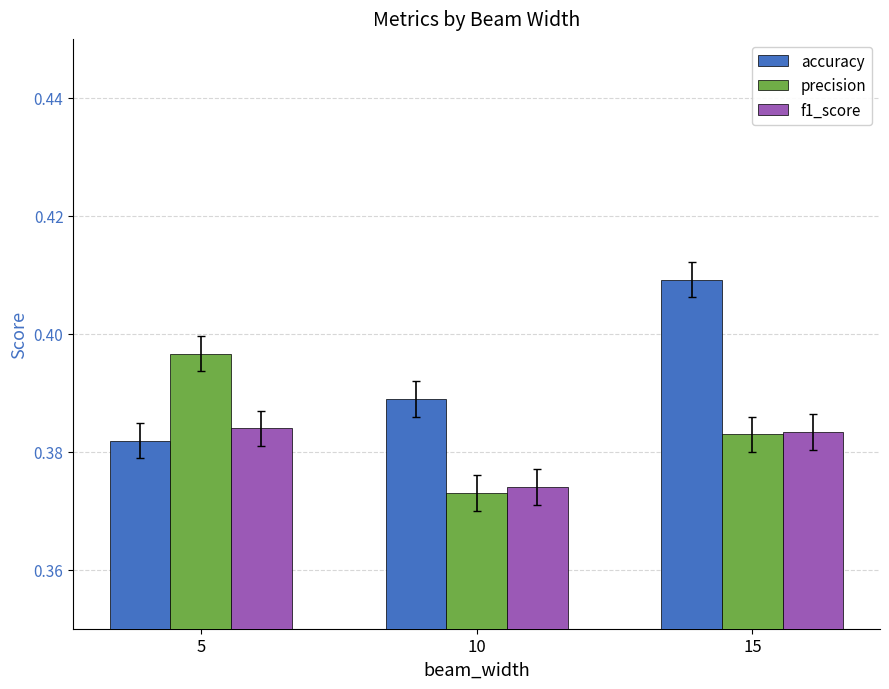

At which category does the chart reach its peak across all series?

15